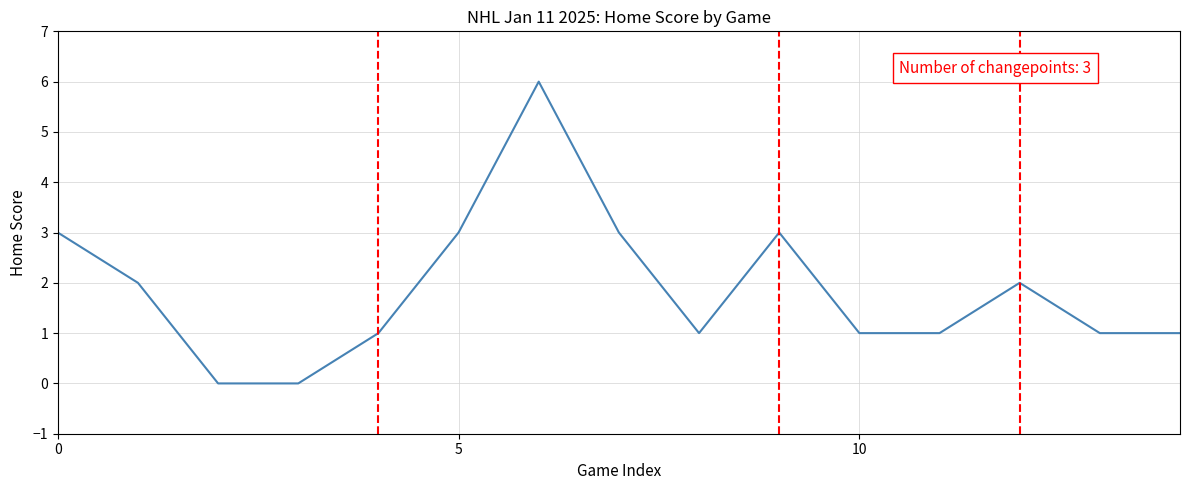

How many values are between 1 and 3?

12